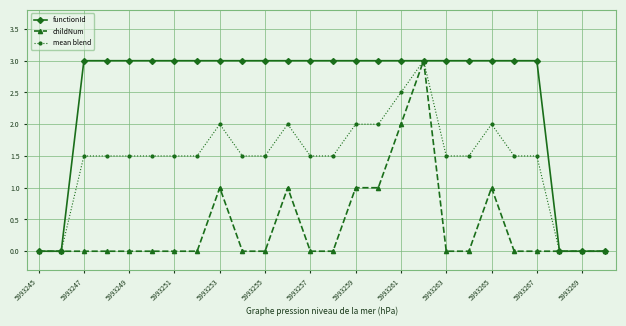

Which series has the largest total across all categories?

functionId